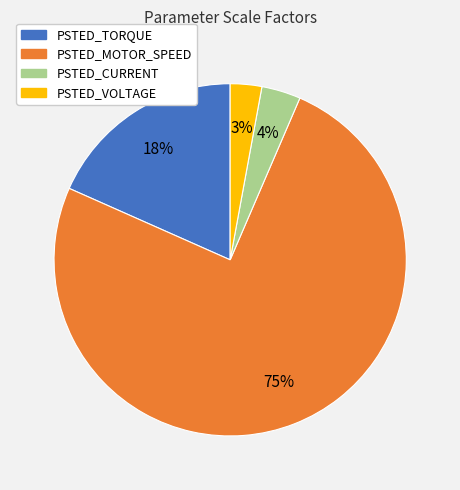

Which category has the biggest portion of the pie?

PSTED_MOTOR_SPEED